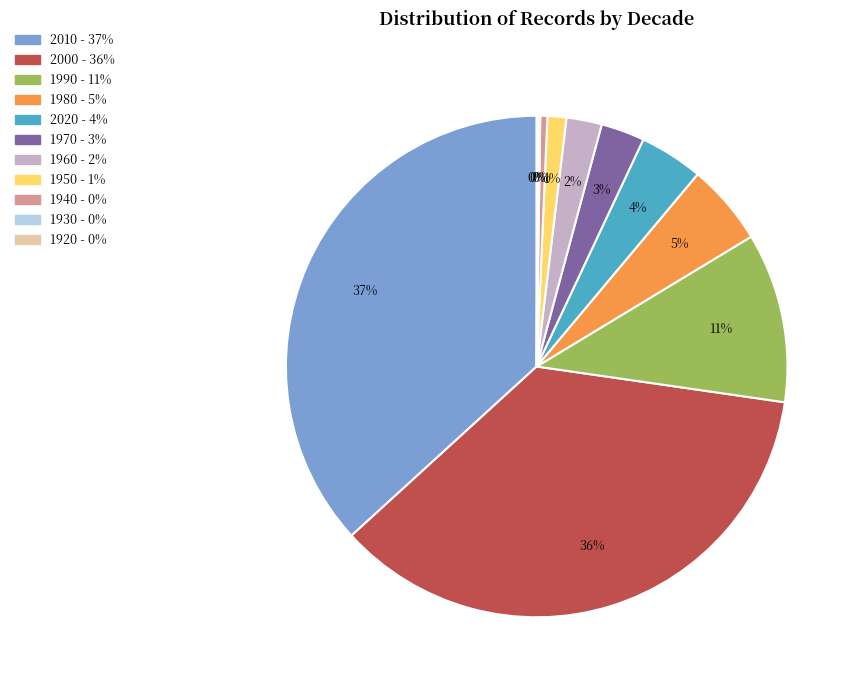

To the nearest percent, what is the combined percentage of 1940 and 1970?

3%